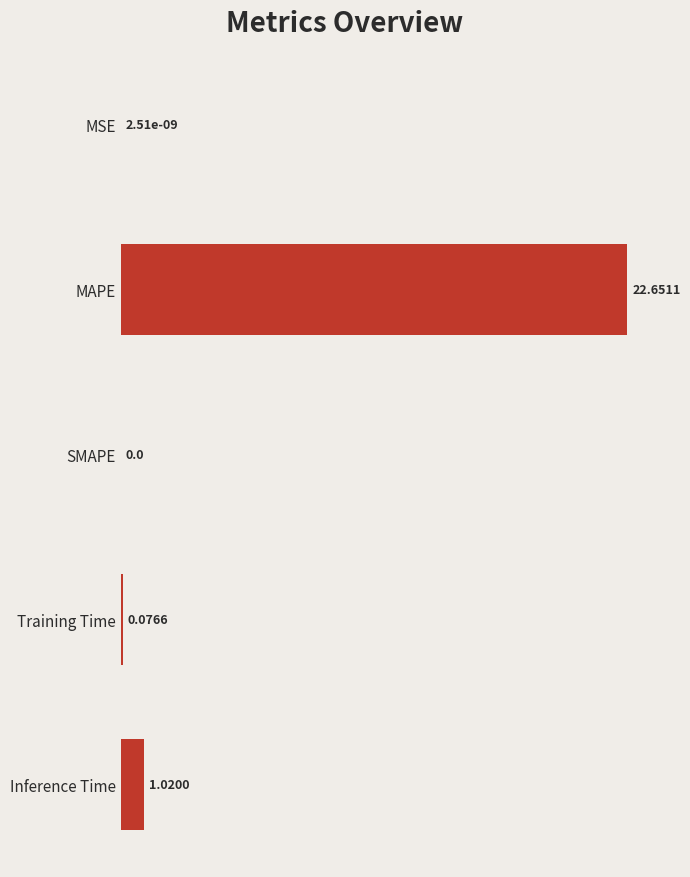

At which category does the chart reach its peak across all series?

MAPE